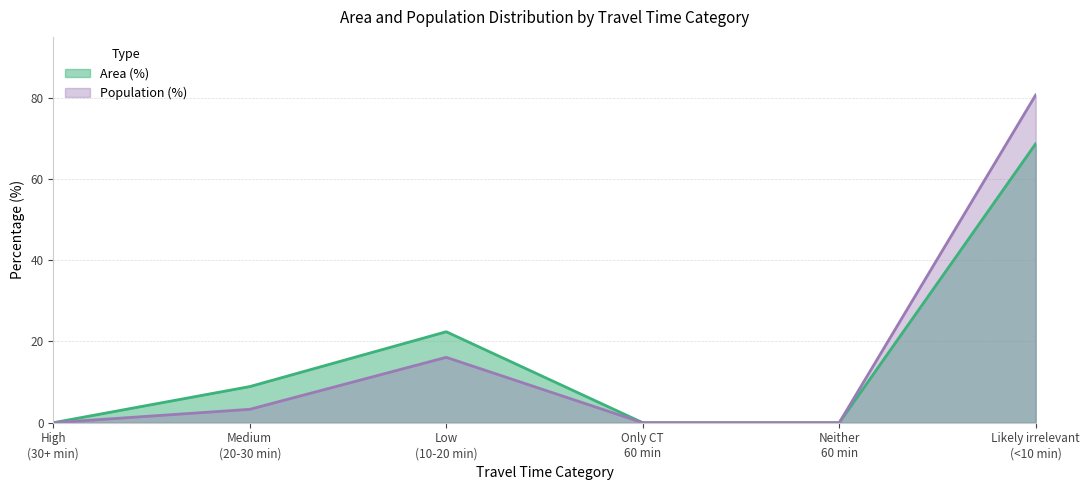

What position from the left is Low (10-20 min)?

3